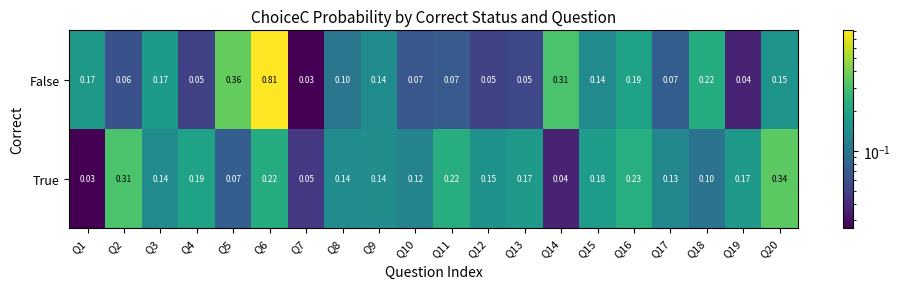

List the series in order of their peak value, highest first.

False, True